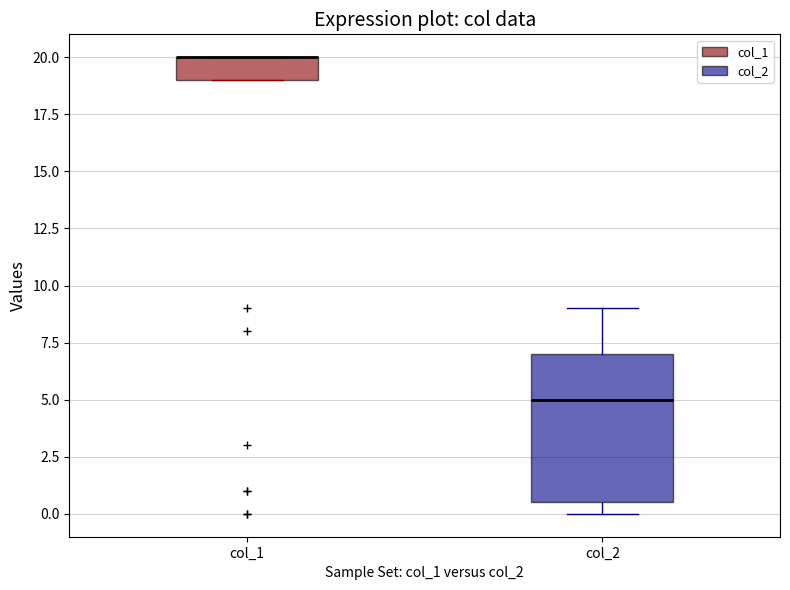

Reading left to right, read every box against the y-axis: the position of its median line, the range the box covers, and the ends of its whiskers. The values are not printed on the chart, so give them approximately, as read against the axis.

col_1: median 20.0 (drawn on the box's upper edge), box 19.0 to 20.0, whiskers 19.0 to 20.0
col_2: median 5.0, box 0.5 to 7.0, whiskers 0.0 to 9.0